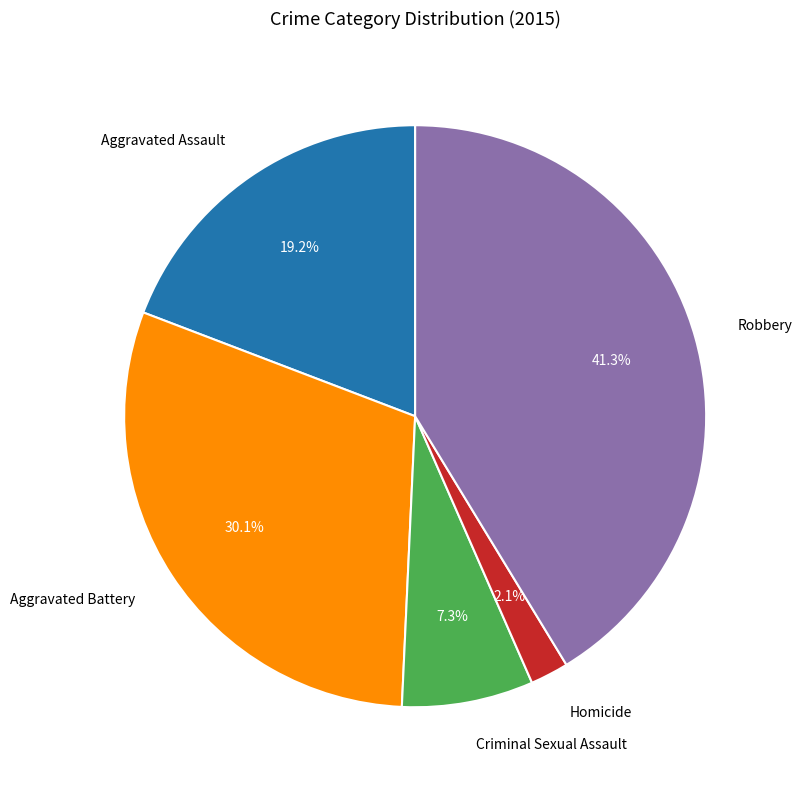

Does any single category account for the majority?

No